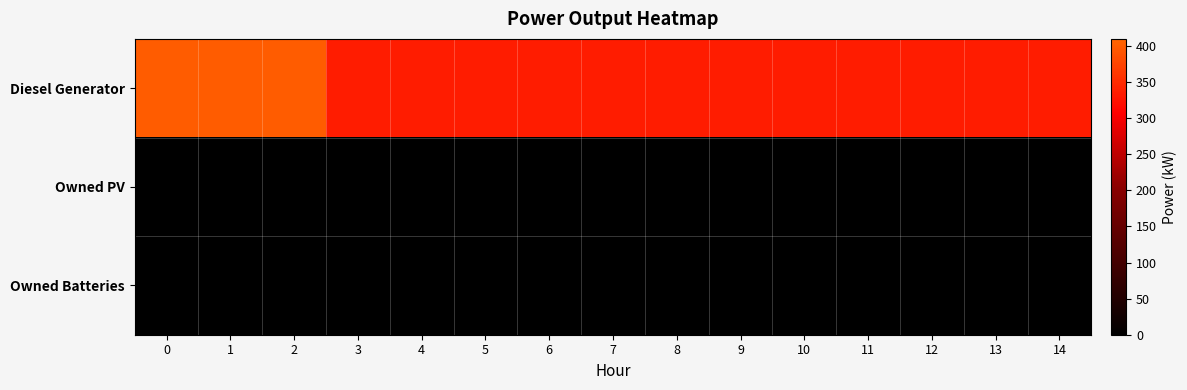

List the series in order of their peak value, highest first.

Diesel Generator, Owned PV, Owned Batteries